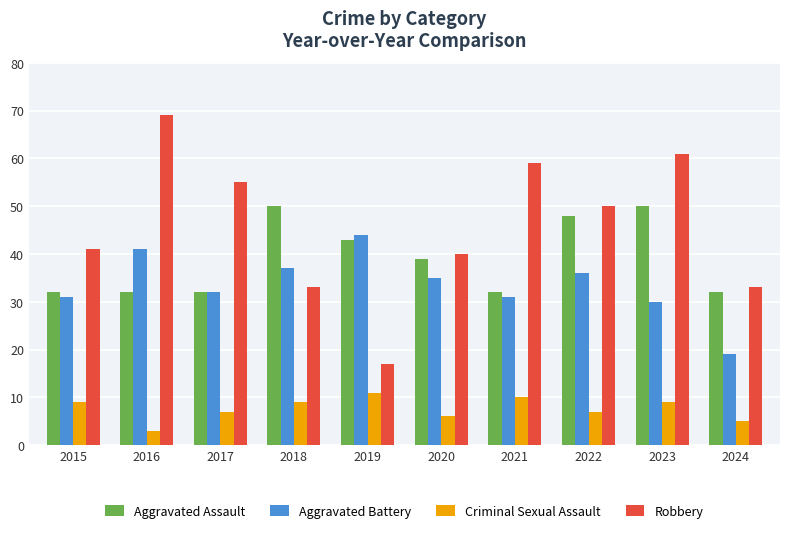

How many bars are there in each group?

4